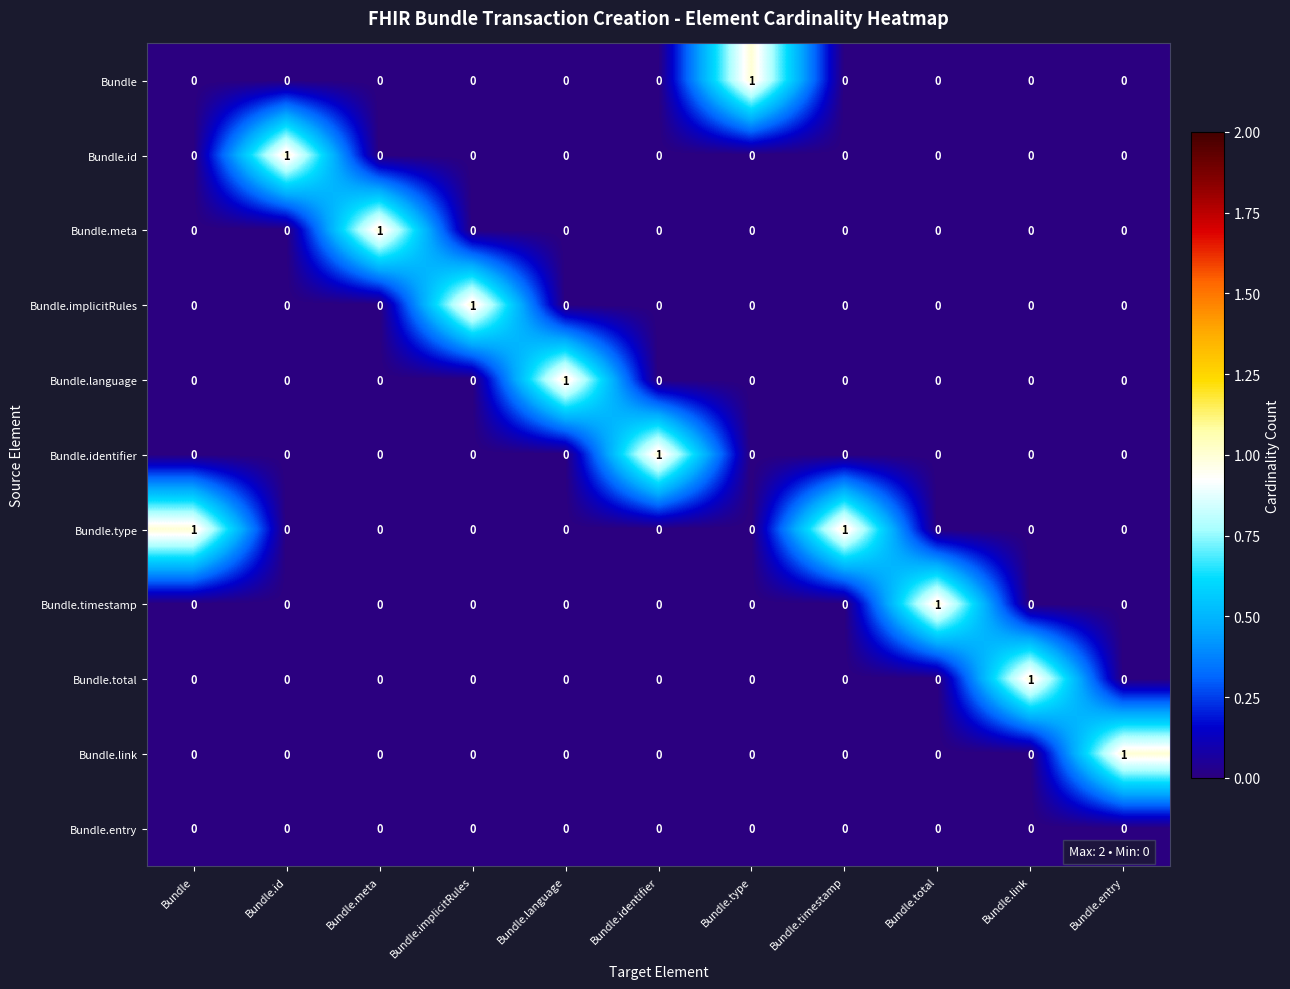

The value of Bundle.link at Bundle.link is 0. True or false?

True